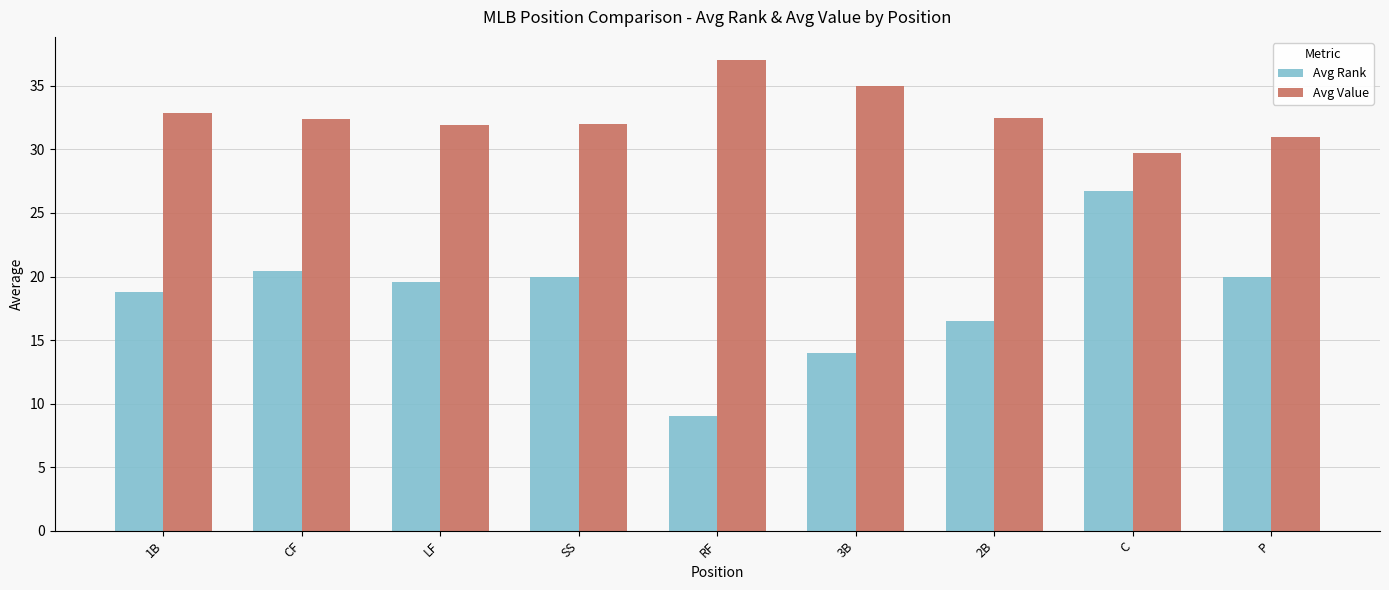

Which series has the widest spread of values?

Avg Rank